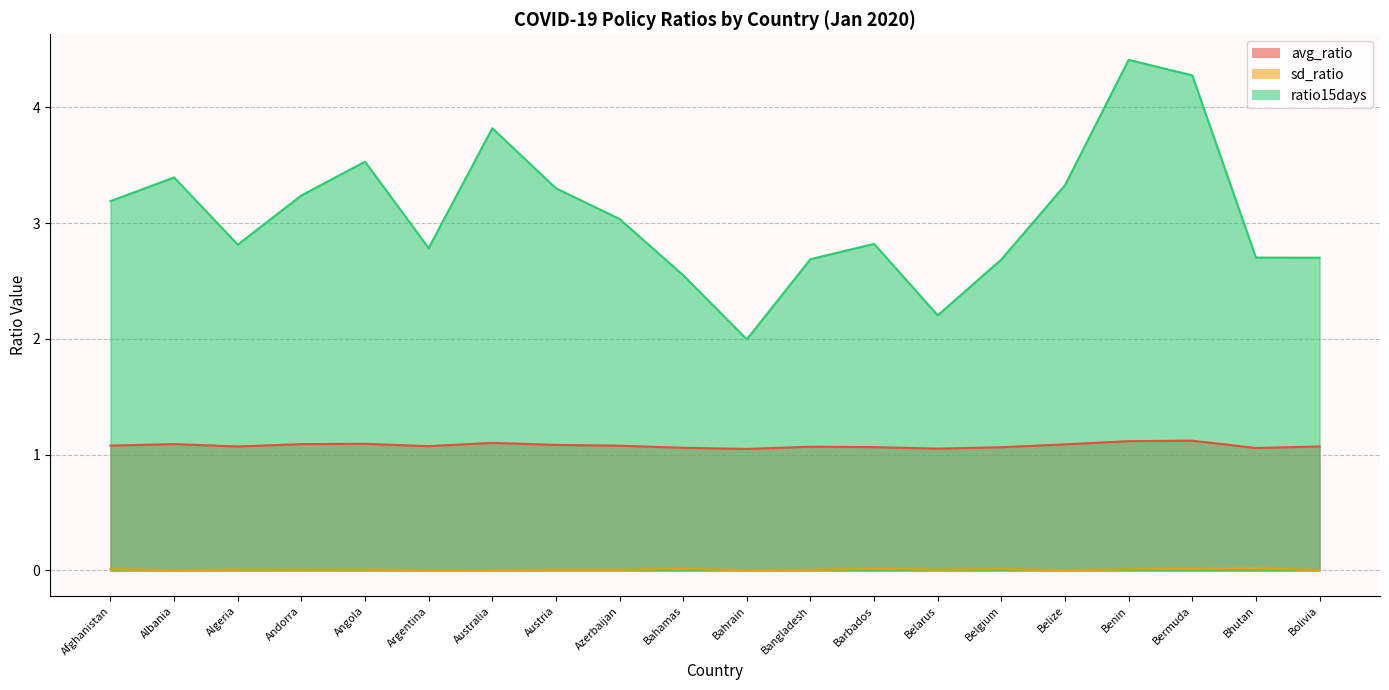

Where is the first local maximum for avg_ratio?

Albania